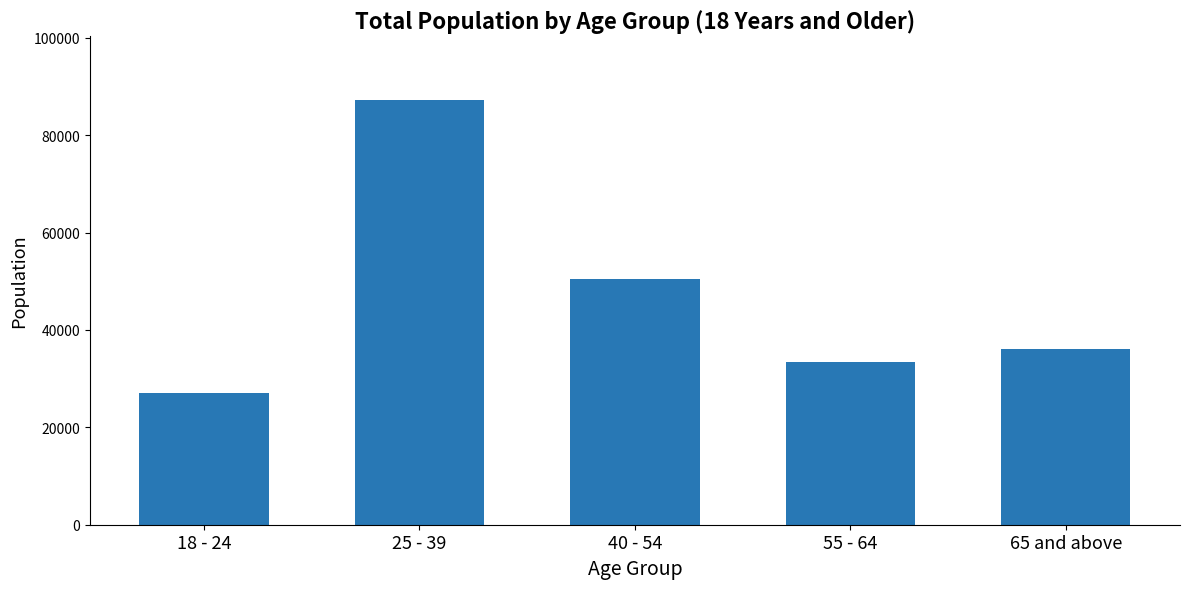

How many series are shown in this chart?

1